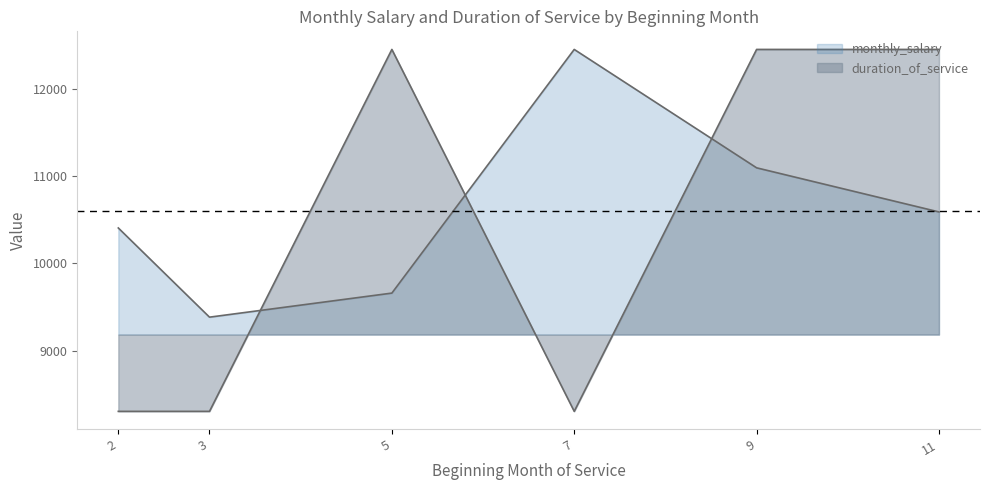

True or false: duration_of_service and monthly_salary cross at least once.

True